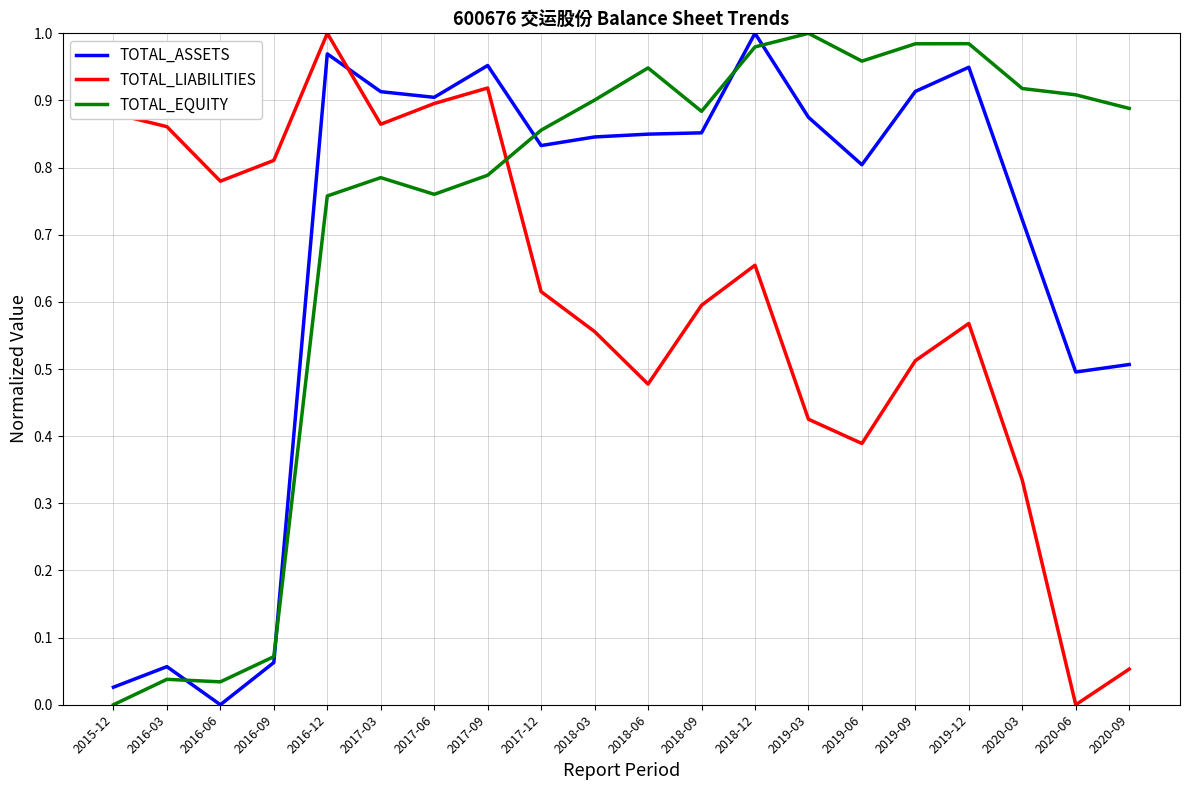

Where do TOTAL_EQUITY and TOTAL_ASSETS first cross each other?

2016-03 and 2016-06